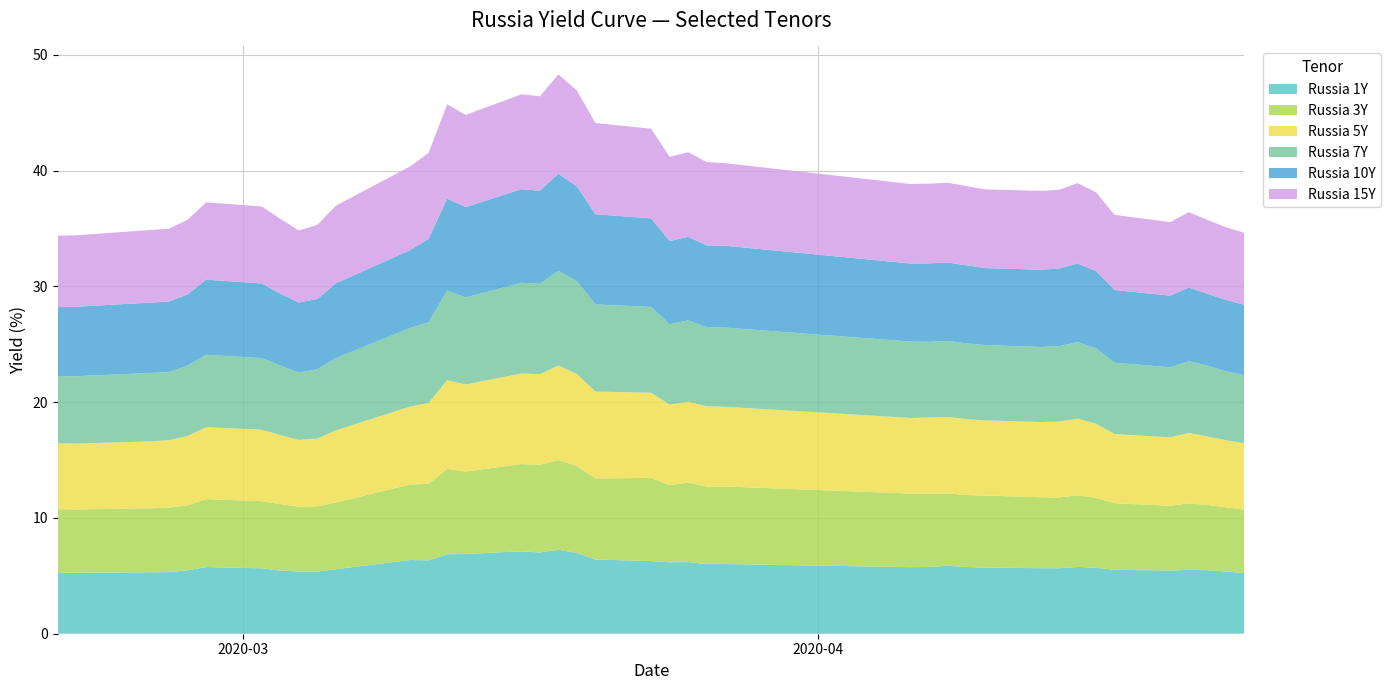

Reading right to left, transcribe all the data shown in this chart.

Russia 1Y: 2020-04-24=5.2	2020-04-23=5.4	2020-04-22=5.5	2020-04-21=5.5	2020-04-20=5.5	2020-04-17=5.5	2020-04-16=5.7	2020-04-15=5.8	2020-04-14=5.7	2020-04-13=5.7	2020-04-10=5.7	2020-04-09=5.8	2020-04-08=5.9	2020-04-07=5.8	2020-04-06=5.8	2020-03-27=6.0	2020-03-26=6.0	2020-03-25=6.2	2020-03-24=6.2	2020-03-23=6.3	2020-03-20=6.4	2020-03-19=7.0	2020-03-18=7.2	2020-03-17=7.0	2020-03-16=7.1	2020-03-13=6.9	2020-03-12=6.9	2020-03-11=6.3	2020-03-10=6.4	2020-03-06=5.6	2020-03-05=5.4	2020-03-04=5.4	2020-03-03=5.5	2020-03-02=5.7	2020-02-28=5.8	2020-02-27=5.5	2020-02-26=5.3	2020-02-25=5.3	2020-02-21=5.3	2020-02-20=5.3
Russia 3Y: 2020-04-24=5.5	2020-04-23=5.5	2020-04-22=5.6	2020-04-21=5.7	2020-04-20=5.6	2020-04-17=5.8	2020-04-16=6.0	2020-04-15=6.2	2020-04-14=6.1	2020-04-13=6.1	2020-04-10=6.2	2020-04-09=6.2	2020-04-08=6.3	2020-04-07=6.3	2020-04-06=6.4	2020-03-27=6.7	2020-03-26=6.7	2020-03-25=6.9	2020-03-24=6.7	2020-03-23=7.2	2020-03-20=7.0	2020-03-19=7.5	2020-03-18=7.8	2020-03-17=7.6	2020-03-16=7.5	2020-03-13=7.1	2020-03-12=7.4	2020-03-11=6.6	2020-03-10=6.5	2020-03-06=5.8	2020-03-05=5.6	2020-03-04=5.6	2020-03-03=5.8	2020-03-02=5.8	2020-02-28=5.9	2020-02-27=5.6	2020-02-26=5.6	2020-02-25=5.5	2020-02-21=5.5	2020-02-20=5.5
Russia 5Y: 2020-04-24=5.7	2020-04-23=5.8	2020-04-22=5.9	2020-04-21=6.1	2020-04-20=5.9	2020-04-17=6.0	2020-04-16=6.4	2020-04-15=6.6	2020-04-14=6.6	2020-04-13=6.5	2020-04-10=6.5	2020-04-09=6.6	2020-04-08=6.6	2020-04-07=6.6	2020-04-06=6.5	2020-03-27=6.9	2020-03-26=6.9	2020-03-25=7.0	2020-03-24=7.0	2020-03-23=7.4	2020-03-20=7.5	2020-03-19=7.9	2020-03-18=8.2	2020-03-17=7.8	2020-03-16=7.8	2020-03-13=7.5	2020-03-12=7.7	2020-03-11=7.0	2020-03-10=6.7	2020-03-06=6.2	2020-03-05=5.8	2020-03-04=5.8	2020-03-03=6.0	2020-03-02=6.2	2020-02-28=6.2	2020-02-27=6.0	2020-02-26=5.8	2020-02-25=5.8	2020-02-21=5.7	2020-02-20=5.7
Russia 7Y: 2020-04-24=5.9	2020-04-23=6.0	2020-04-22=6.1	2020-04-21=6.2	2020-04-20=6.1	2020-04-17=6.2	2020-04-16=6.5	2020-04-15=6.6	2020-04-14=6.5	2020-04-13=6.5	2020-04-10=6.5	2020-04-09=6.5	2020-04-08=6.6	2020-04-07=6.5	2020-04-06=6.6	2020-03-27=6.8	2020-03-26=6.8	2020-03-25=7.0	2020-03-24=6.9	2020-03-23=7.4	2020-03-20=7.5	2020-03-19=8.0	2020-03-18=8.2	2020-03-17=7.8	2020-03-16=7.8	2020-03-13=7.5	2020-03-12=7.8	2020-03-11=7.0	2020-03-10=6.8	2020-03-06=6.2	2020-03-05=6.0	2020-03-04=5.8	2020-03-03=6.0	2020-03-02=6.2	2020-02-28=6.3	2020-02-27=6.1	2020-02-26=5.9	2020-02-25=5.9	2020-02-21=5.8	2020-02-20=5.8
Russia 10Y: 2020-04-24=6.1	2020-04-23=6.2	2020-04-22=6.2	2020-04-21=6.4	2020-04-20=6.2	2020-04-17=6.3	2020-04-16=6.7	2020-04-15=6.8	2020-04-14=6.7	2020-04-13=6.7	2020-04-10=6.7	2020-04-09=6.8	2020-04-08=6.8	2020-04-07=6.8	2020-04-06=6.7	2020-03-27=7.1	2020-03-26=7.1	2020-03-25=7.2	2020-03-24=7.2	2020-03-23=7.7	2020-03-20=7.8	2020-03-19=8.2	2020-03-18=8.4	2020-03-17=8.0	2020-03-16=8.1	2020-03-13=7.8	2020-03-12=7.9	2020-03-11=7.2	2020-03-10=6.7	2020-03-06=6.5	2020-03-05=6.1	2020-03-04=6.1	2020-03-03=6.2	2020-03-02=6.5	2020-02-28=6.5	2020-02-27=6.2	2020-02-26=6.1	2020-02-25=6.1	2020-02-21=6.0	2020-02-20=6.0
Russia 15Y: 2020-04-24=6.2	2020-04-23=6.3	2020-04-22=6.4	2020-04-21=6.5	2020-04-20=6.3	2020-04-17=6.5	2020-04-16=6.8	2020-04-15=6.9	2020-04-14=6.8	2020-04-13=6.8	2020-04-10=6.8	2020-04-09=6.8	2020-04-08=6.9	2020-04-07=6.9	2020-04-06=6.9	2020-03-27=7.1	2020-03-26=7.2	2020-03-25=7.3	2020-03-24=7.3	2020-03-23=7.8	2020-03-20=7.9	2020-03-19=8.3	2020-03-18=8.6	2020-03-17=8.2	2020-03-16=8.2	2020-03-13=8.0	2020-03-12=8.2	2020-03-11=7.4	2020-03-10=7.2	2020-03-06=6.7	2020-03-05=6.4	2020-03-04=6.2	2020-03-03=6.5	2020-03-02=6.7	2020-02-28=6.7	2020-02-27=6.4	2020-02-26=6.3	2020-02-25=6.3	2020-02-21=6.2	2020-02-20=6.2